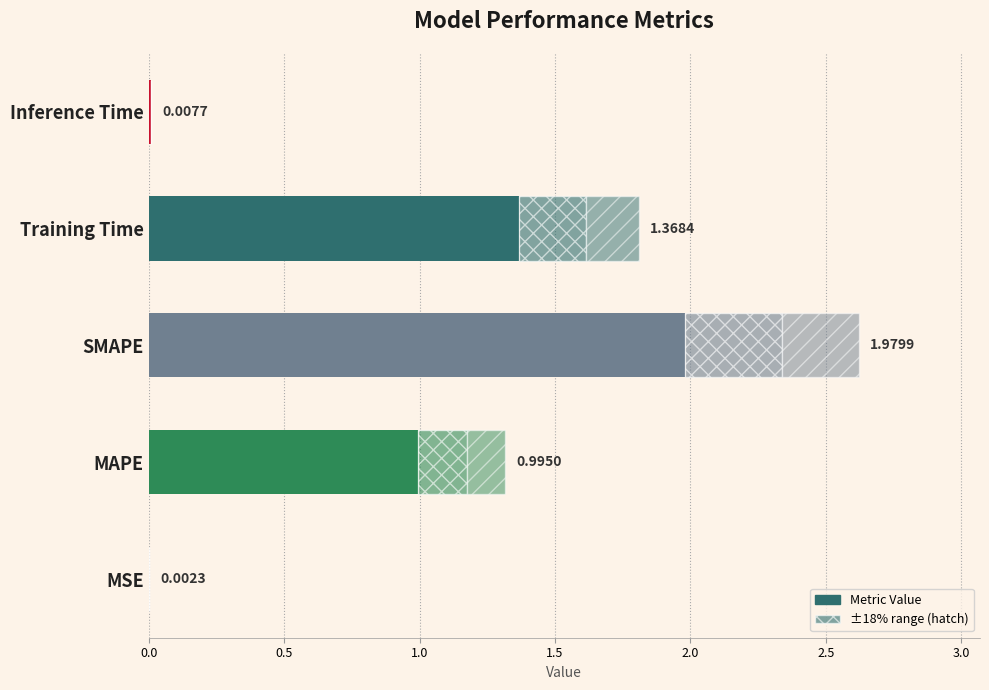

The value at MSE is 0.0. True or false?

False